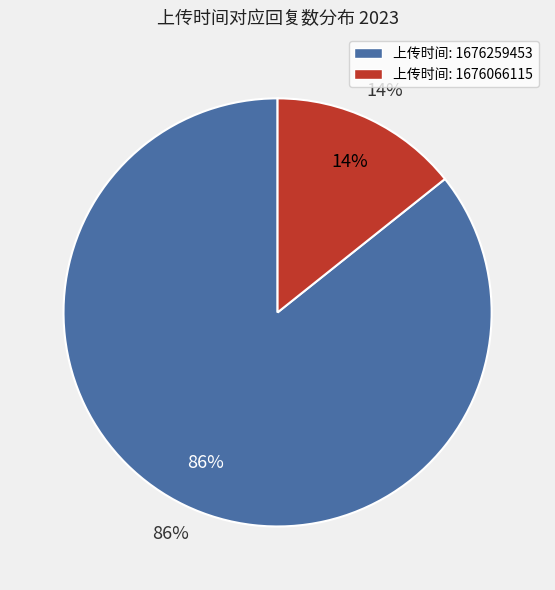

To the nearest percent, what is the combined percentage of 1676259453 and 1676066115?

100%